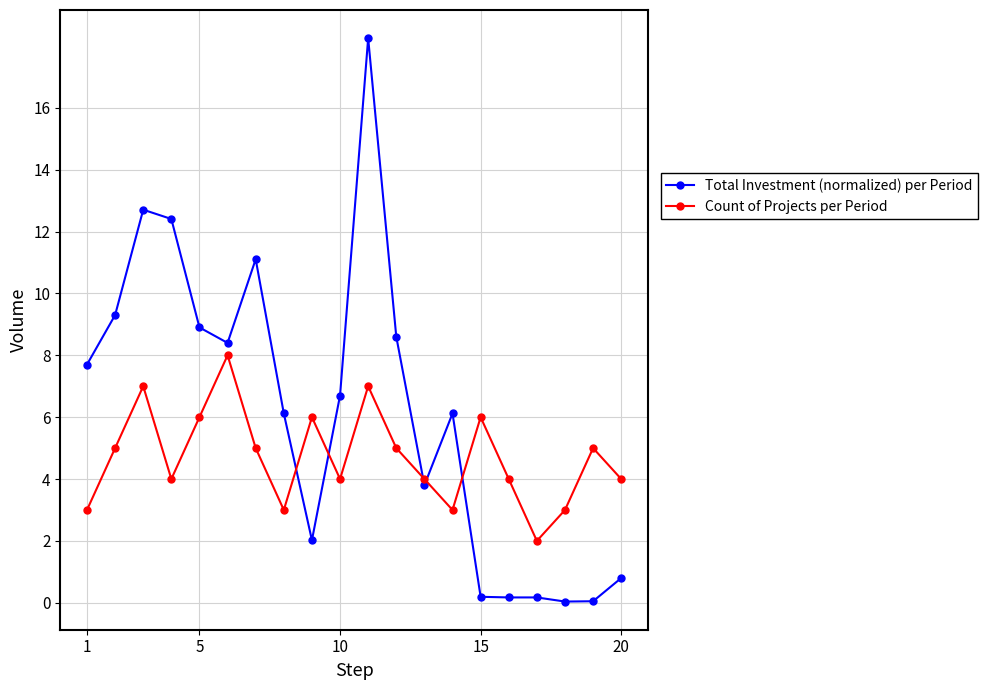

What is the value of the Total Investment (normalized) per Period point at the 7th from the left?

11.1